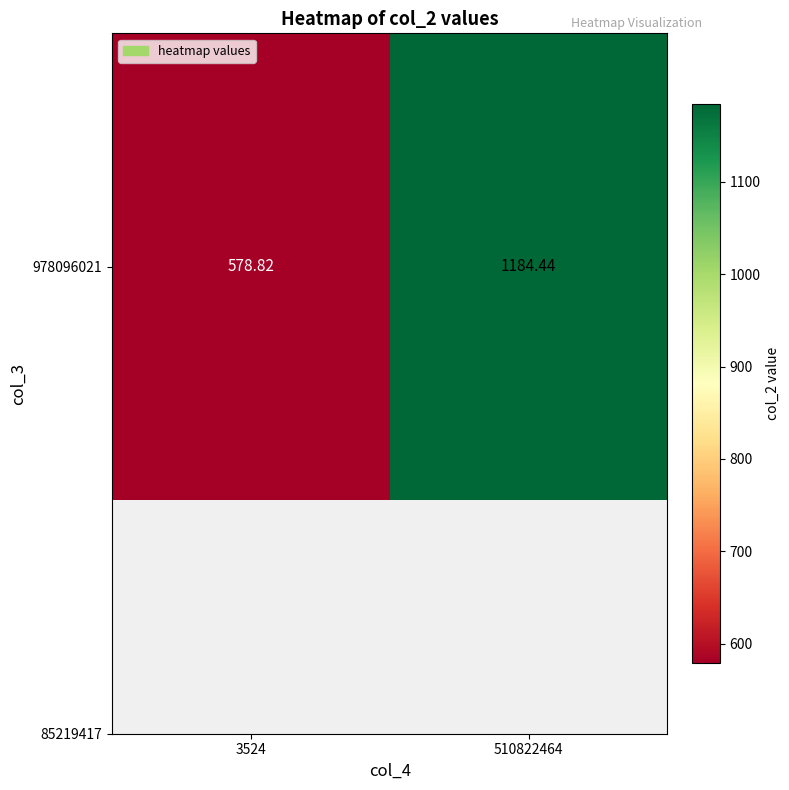

At which label does the data first exceed 1184?

510822464